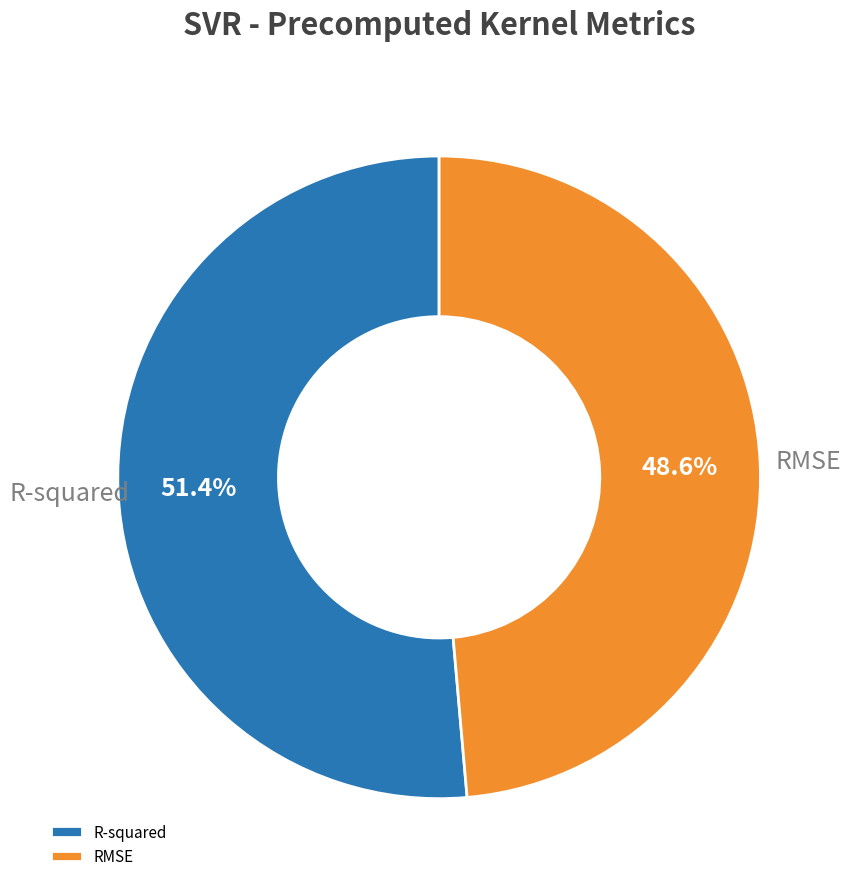

To the nearest percent, what percentage of the pie is R-squared?

51%